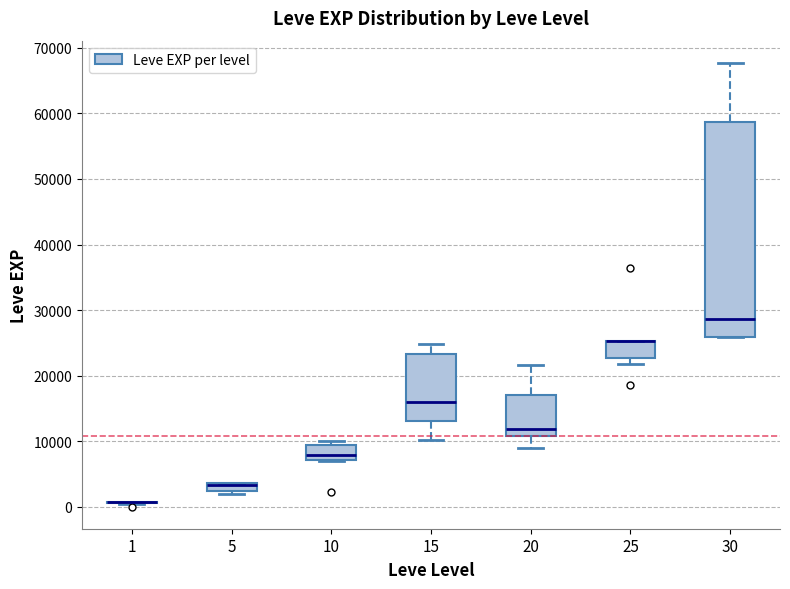

Comparing the boxes themselves (not the whiskers), which one is the tallest?

30